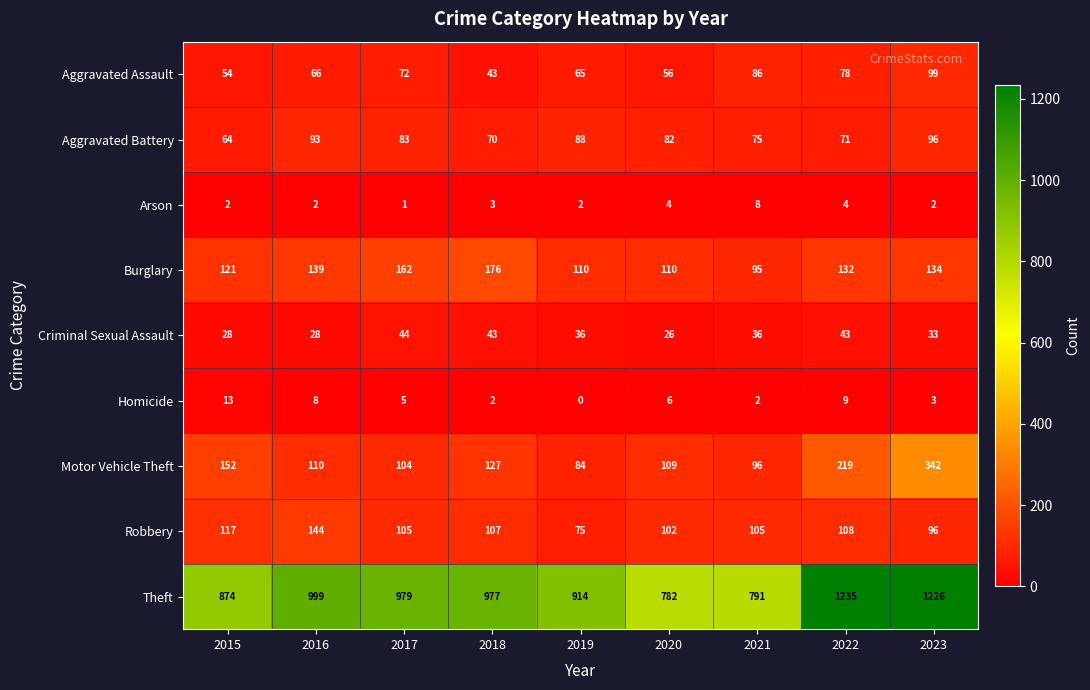

What is the difference between the Motor Vehicle Theft values at 2023 and 2018?

215